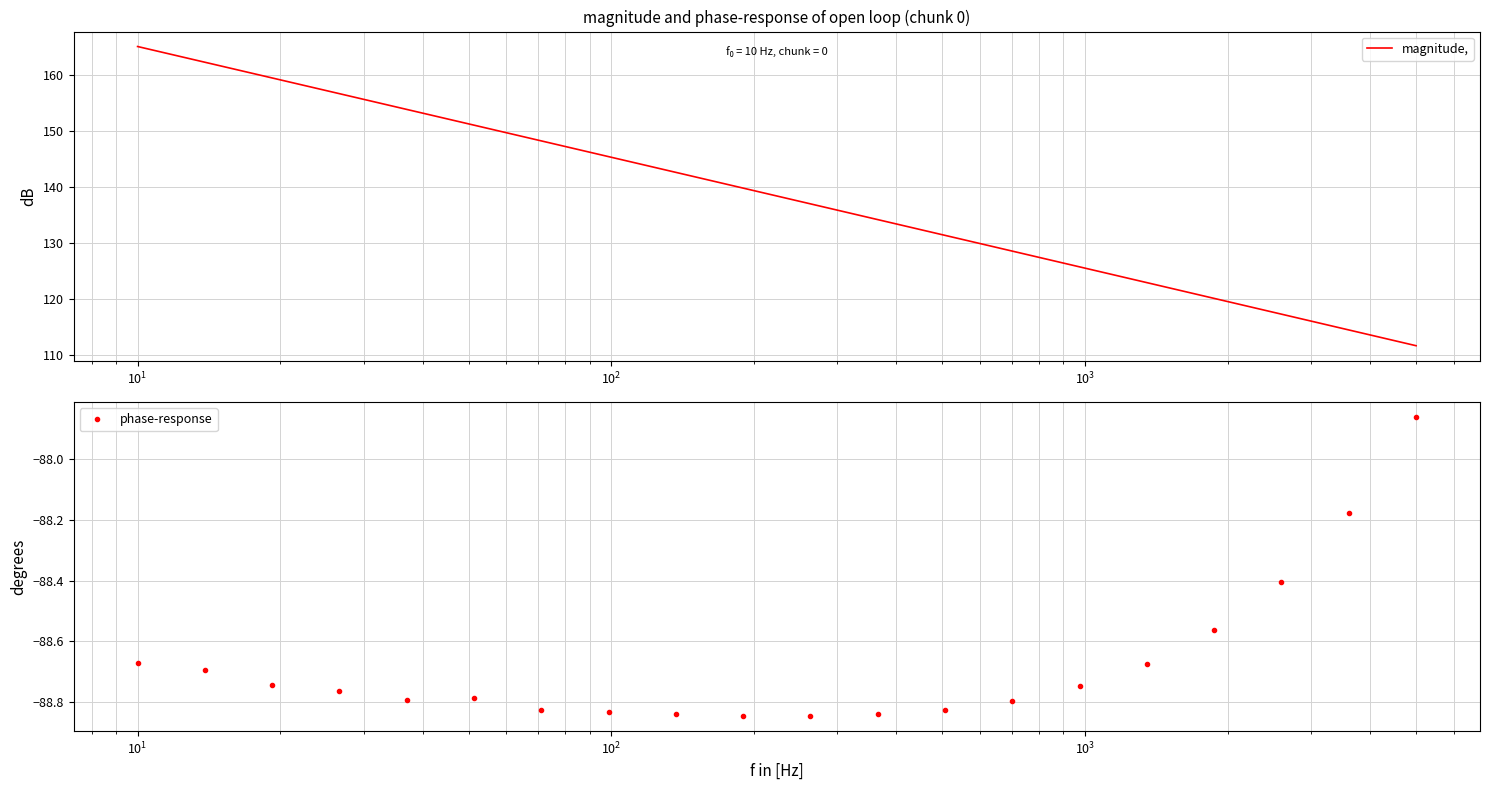

What is the lowest value of the magnitude, series?

111.7